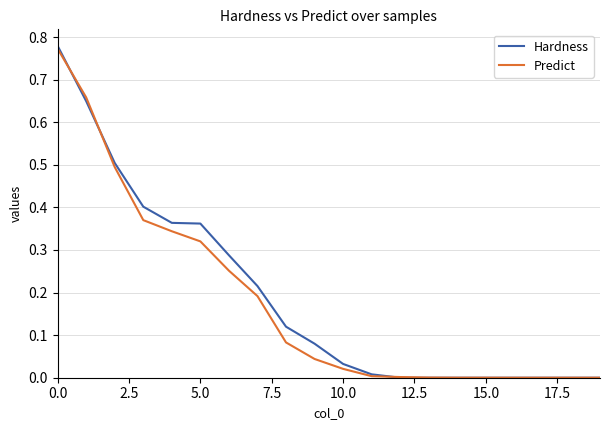

Which series has the widest spread of values?

Hardness